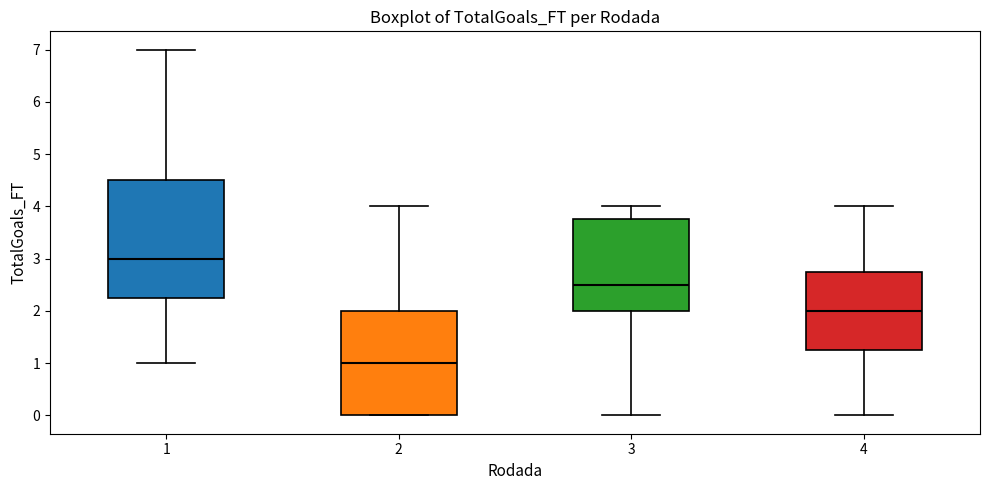

Reading left to right, transcribe this box plot: for each box, give where its median line is, the range the box spans, and where its two whiskers end, as read against the y-axis. The values are not printed on the chart, so give them approximately, as read against the axis.

1: median 3.0, box 2.3 to 4.5, whiskers 1.0 to 7.0
2: median 1.0, box 0.0 to 2.0, whiskers 0.0 to 4.0
3: median 2.5, box 2.0 to 3.8, whiskers 0.0 to 4.0
4: median 2.0, box 1.3 to 2.8, whiskers 0.0 to 4.0